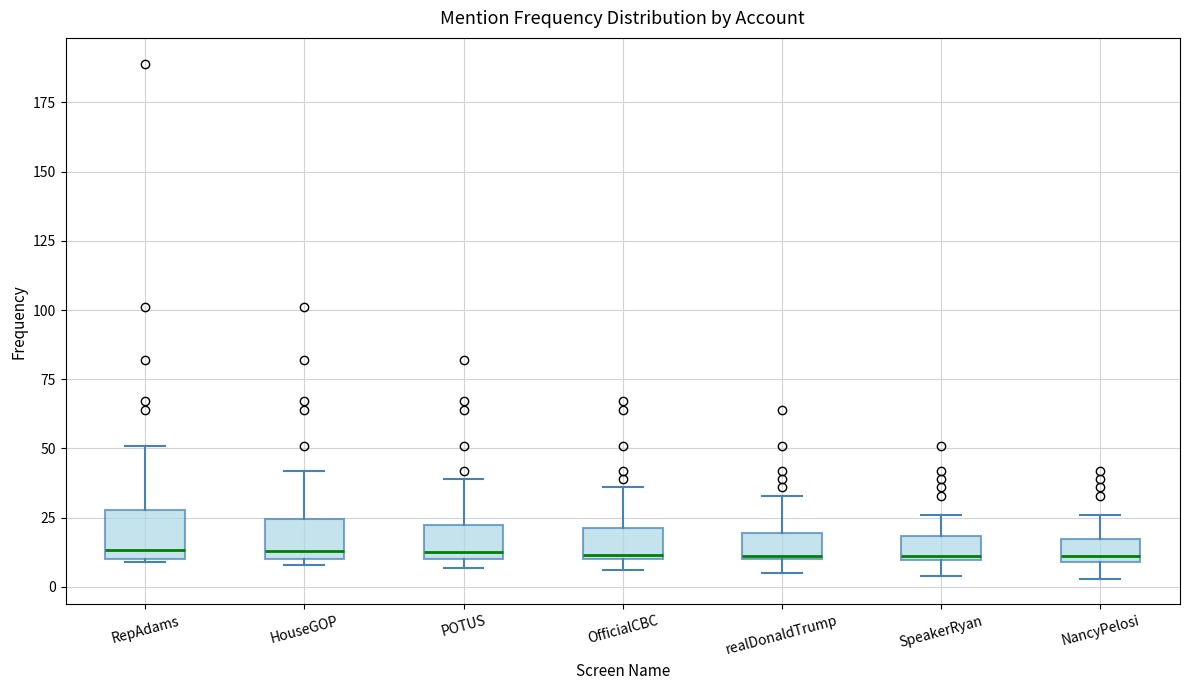

Reading left to right, read every box against the y-axis: the position of its median line, the range the box covers, and the ends of its whiskers. The values are not printed on the chart, so give them approximately, as read against the axis.

RepAdams: median 15, box 10 to 30, whiskers 10 to 50
HouseGOP: median 15, box 10 to 25, whiskers 10 (just below the box's lower edge) to 40
POTUS: median 15, box 10 to 25, whiskers 5 to 40
OfficialCBC: median 10, box 10 to 20, whiskers 5 to 35
realDonaldTrump: median 10, box 10 to 20, whiskers 5 to 35
SpeakerRyan: median 10, box 10 to 20, whiskers 5 to 25
NancyPelosi: median 10 (just above the box's lower edge), box 10 to 15, whiskers 5 to 25